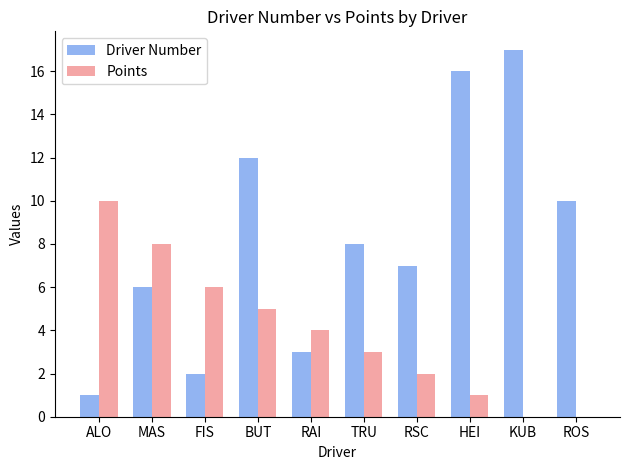

Which series has the largest total across all categories?

Driver Number